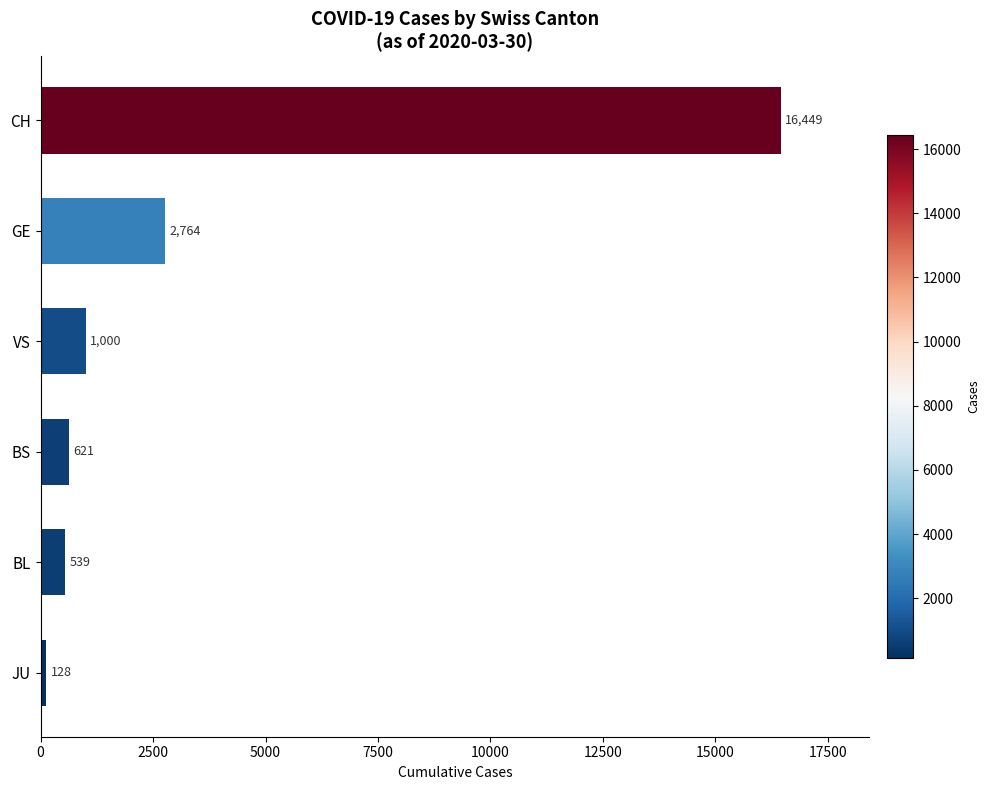

What is the average value?

3584